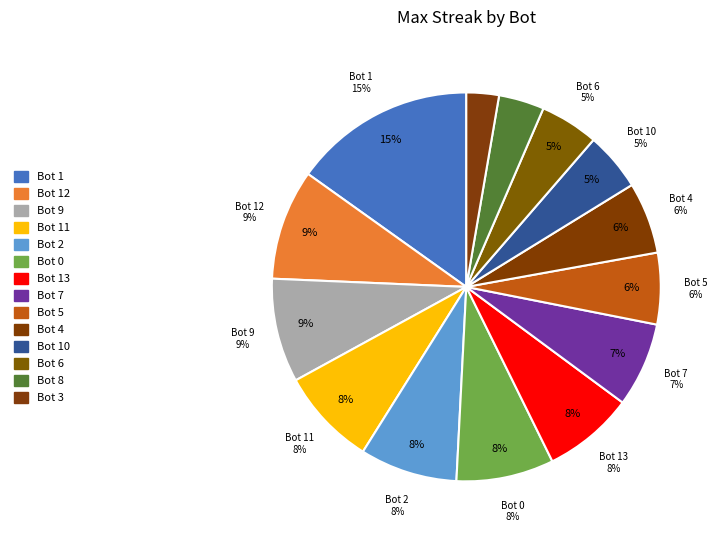

Between Bot 3 and Bot 1, which is larger?

Bot 1